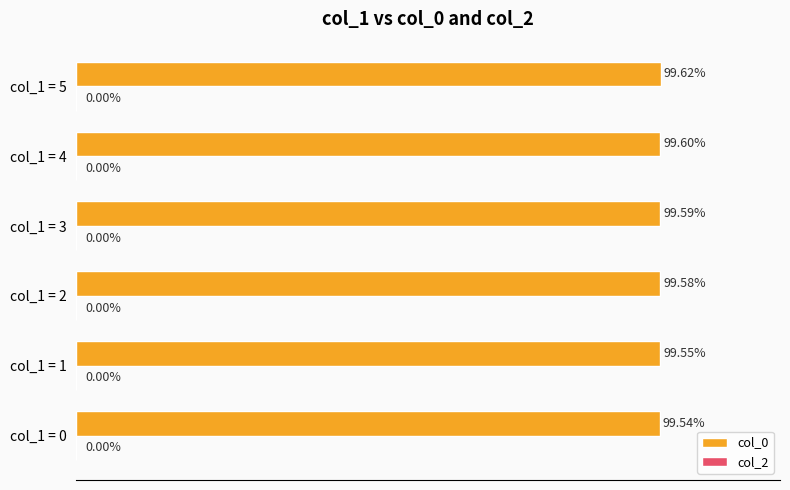

Which has a higher value, col_1 = 2 or col_1 = 1?

col_1 = 2